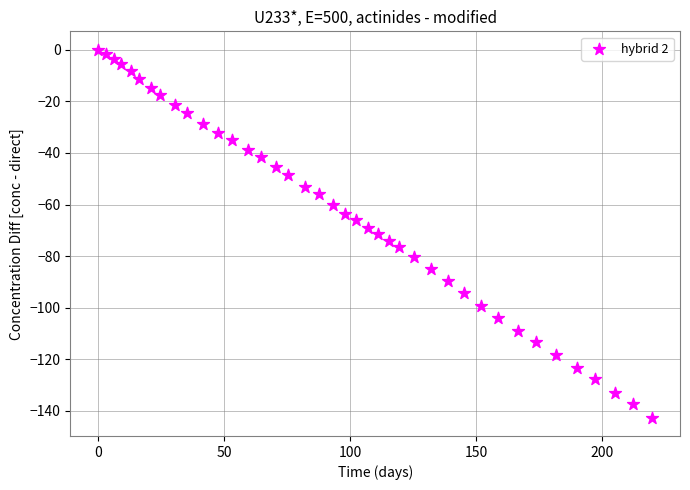

What is the range of Y values (max minus min)?

142.6